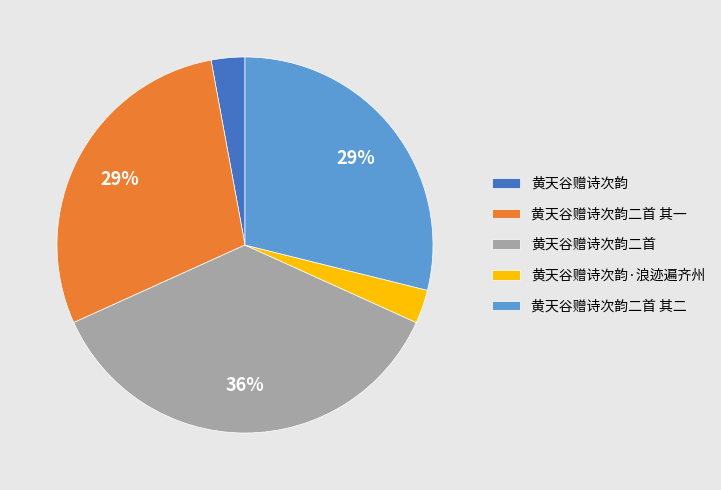

Is the sum of 黄天谷赠诗次韵 and 黄天谷赠诗次韵·浪迹遍齐州 greater than half?

No